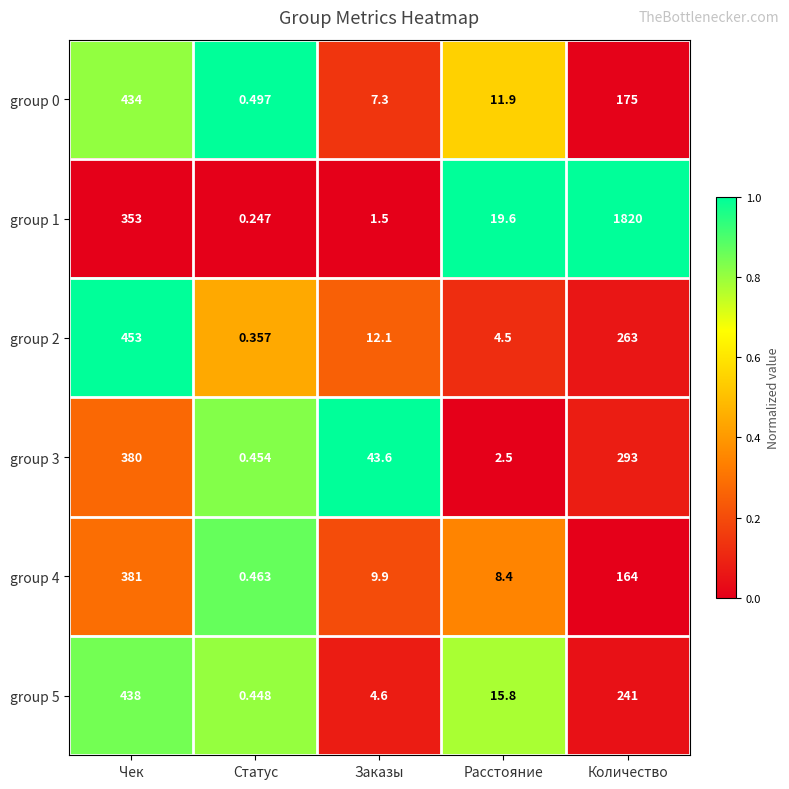

Count the number of categories in the chart.

5